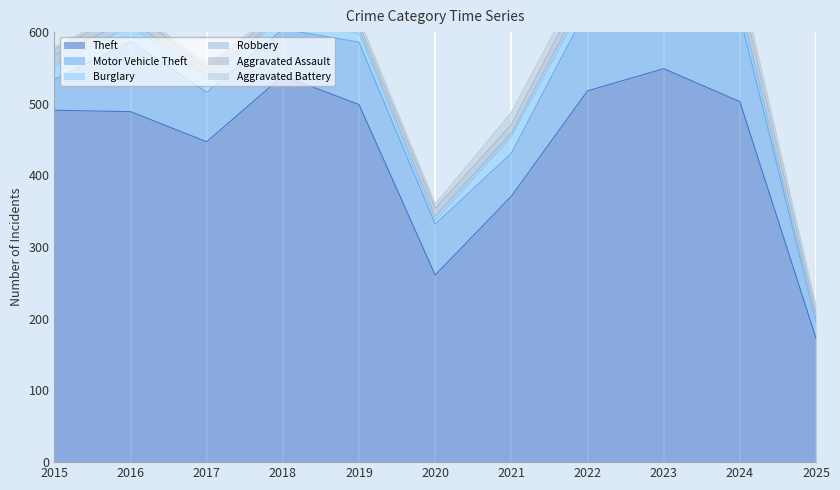

How many data points in Burglary are less than 16?

5